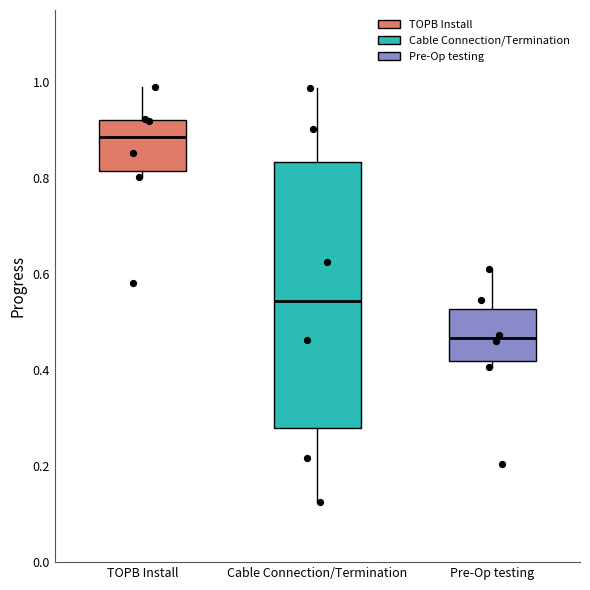

Reading left to right, transcribe this box plot: for each box, give where its median line is, the range the box spans, and where its two whiskers end, as read against the y-axis. The values are not printed on the chart, so give them approximately, as read against the axis.

TOPB Install: median 0.88, box 0.82 to 0.92, whiskers 0.80 to 0.98
Cable Connection/Termination: median 0.54, box 0.28 to 0.84, whiskers 0.12 to 0.98
Pre-Op testing: median 0.46, box 0.42 to 0.52, whiskers 0.40 to 0.62